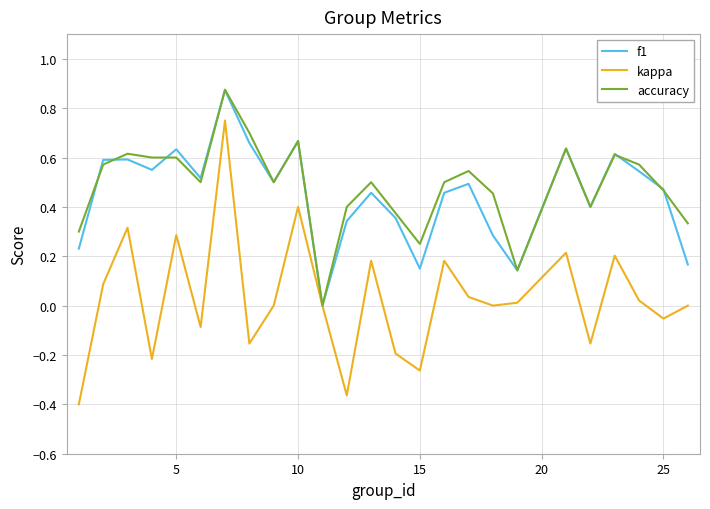

Which series has the widest spread of values?

kappa